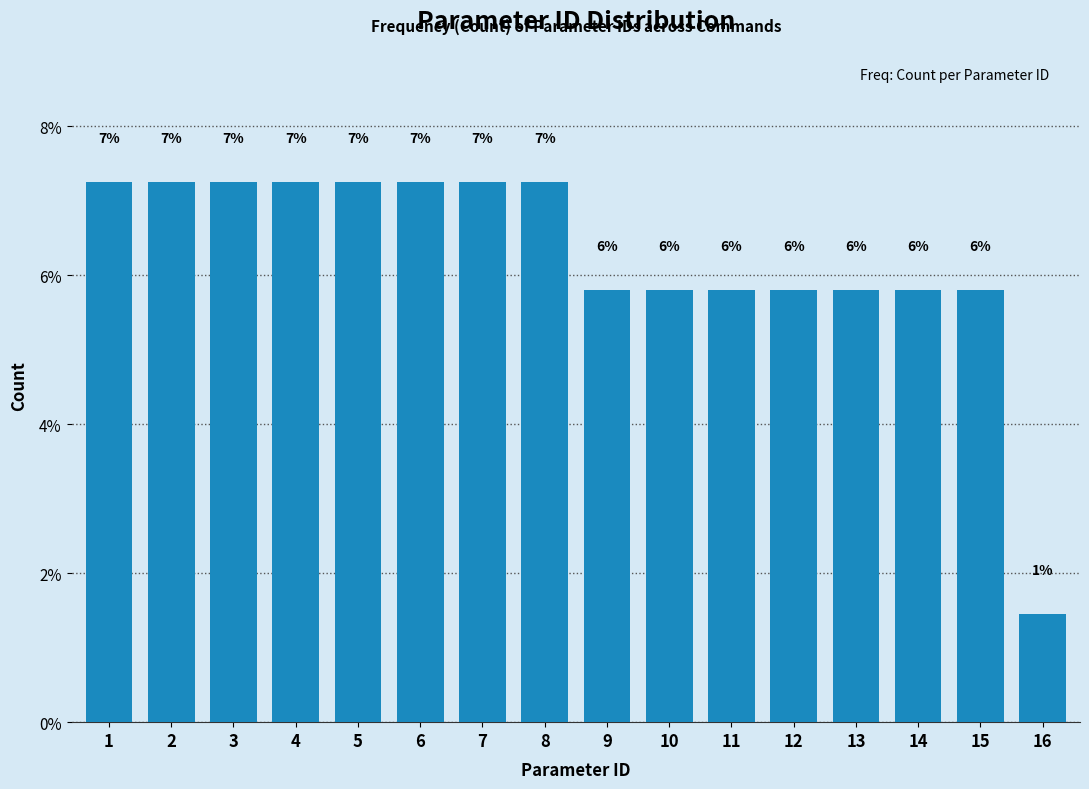

Does the chart contain any negative values?

No